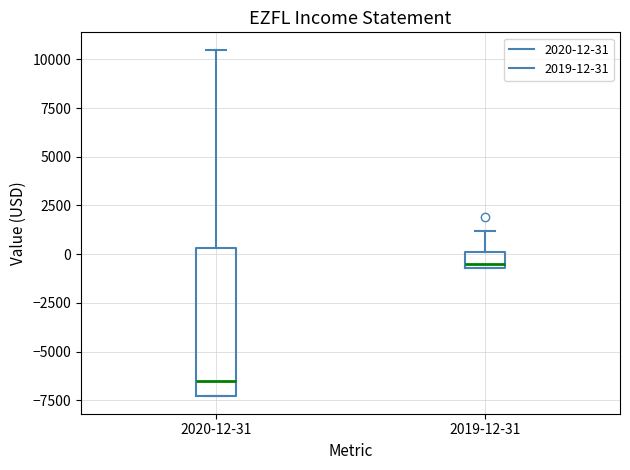

Which box has the lowest median line?

2020-12-31